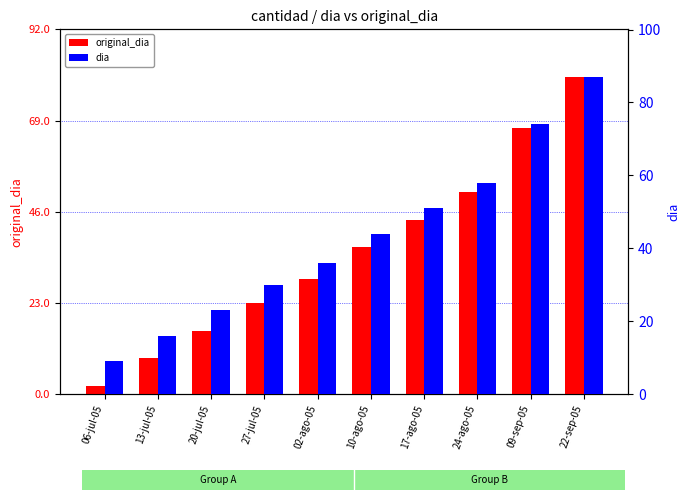

What position from the left is 24-ago-05?

8